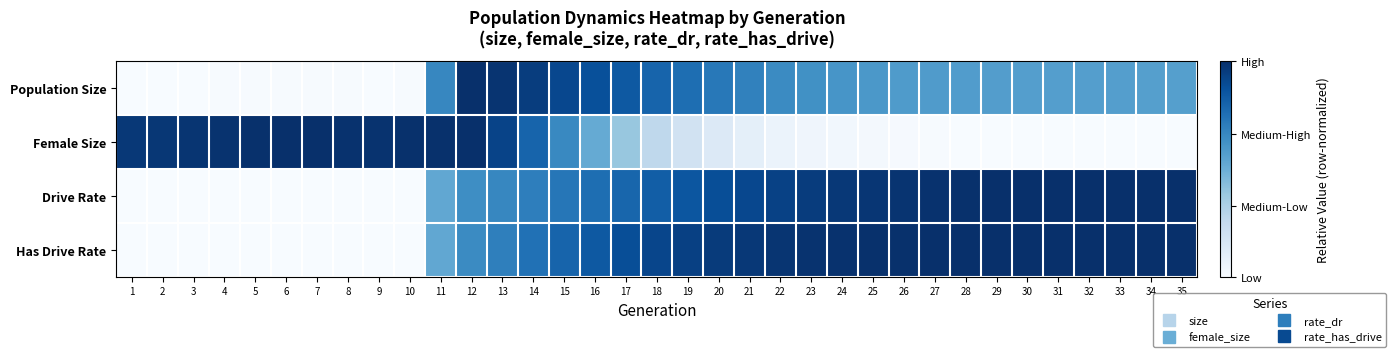

How many data points does each series have?

35